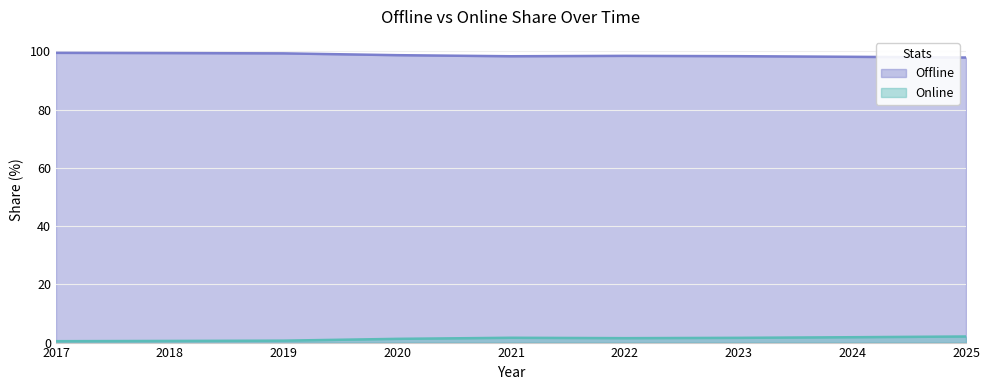

True or false: Offline and Online intersect in this chart.

False